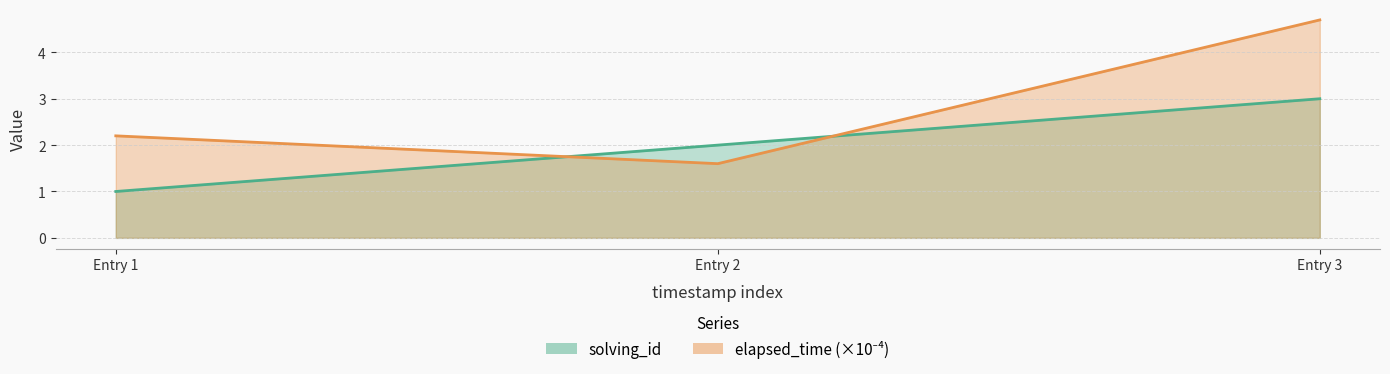

Rank the series by their average value, from highest to lowest.

elapsed_time, solving_id